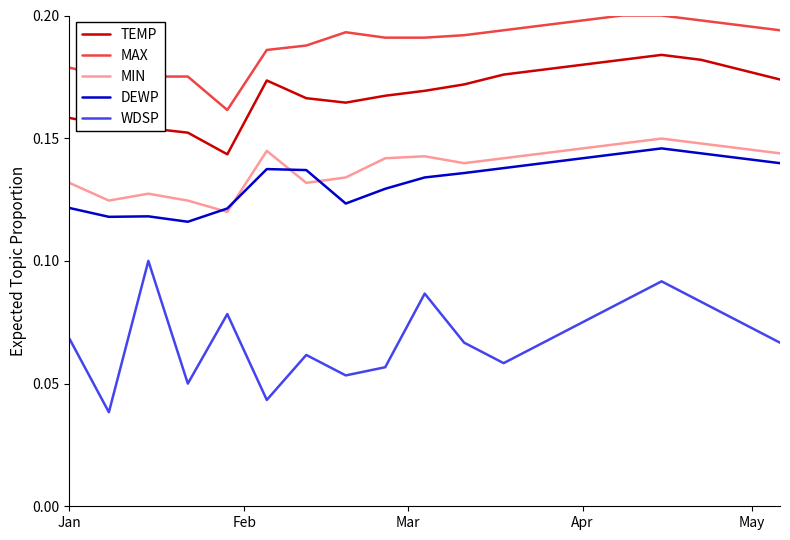

Which series has the largest range (max minus min)?

WDSP